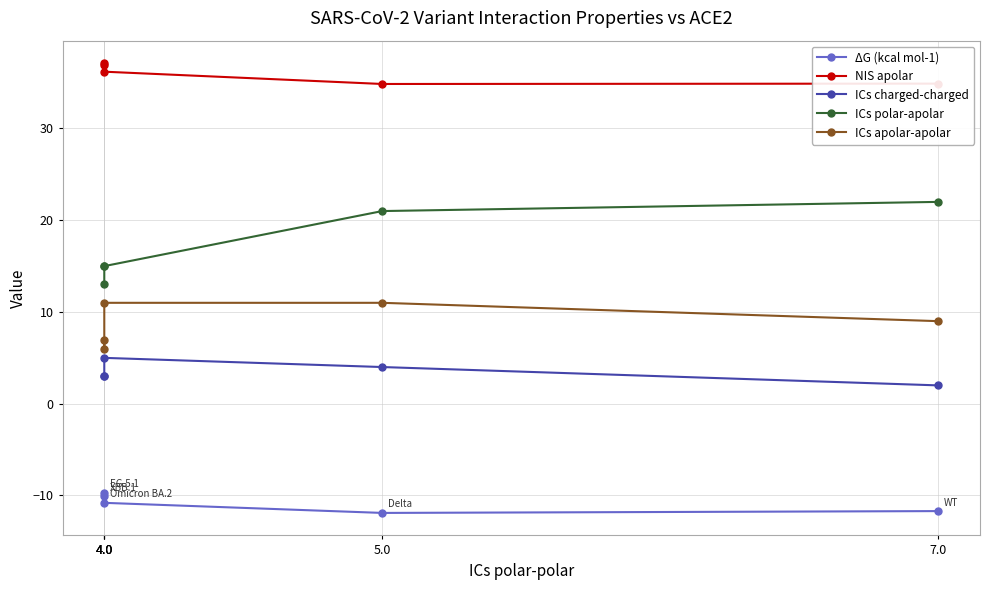

What is the sum of all NIS apolar values?

180.0